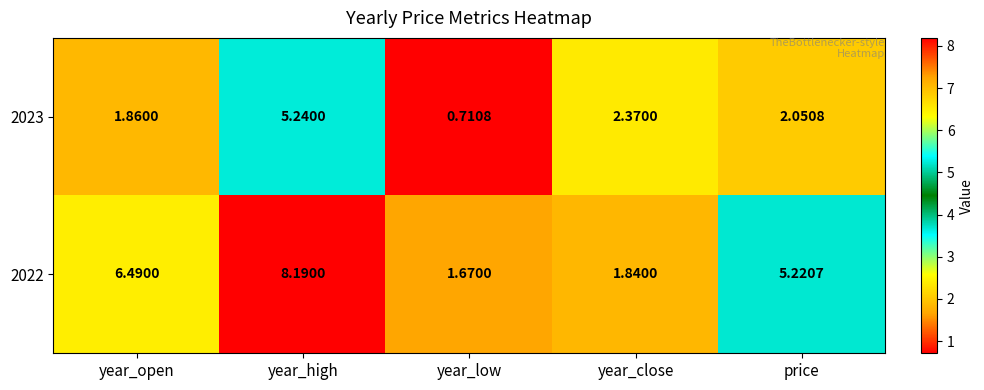

How many data points does each series have?

5